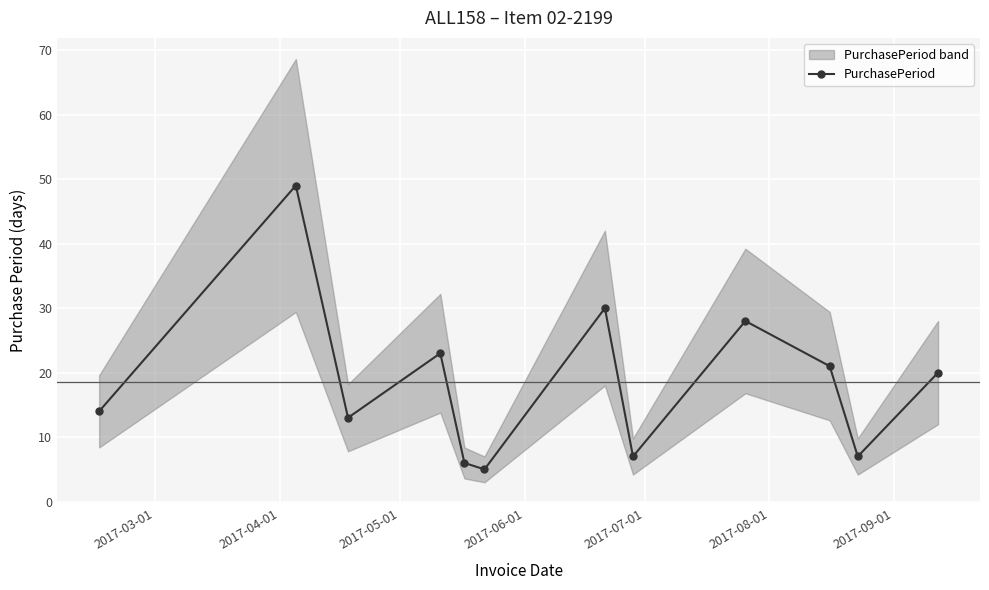

How many interior local valleys does the PurchasePeriod series have?

4